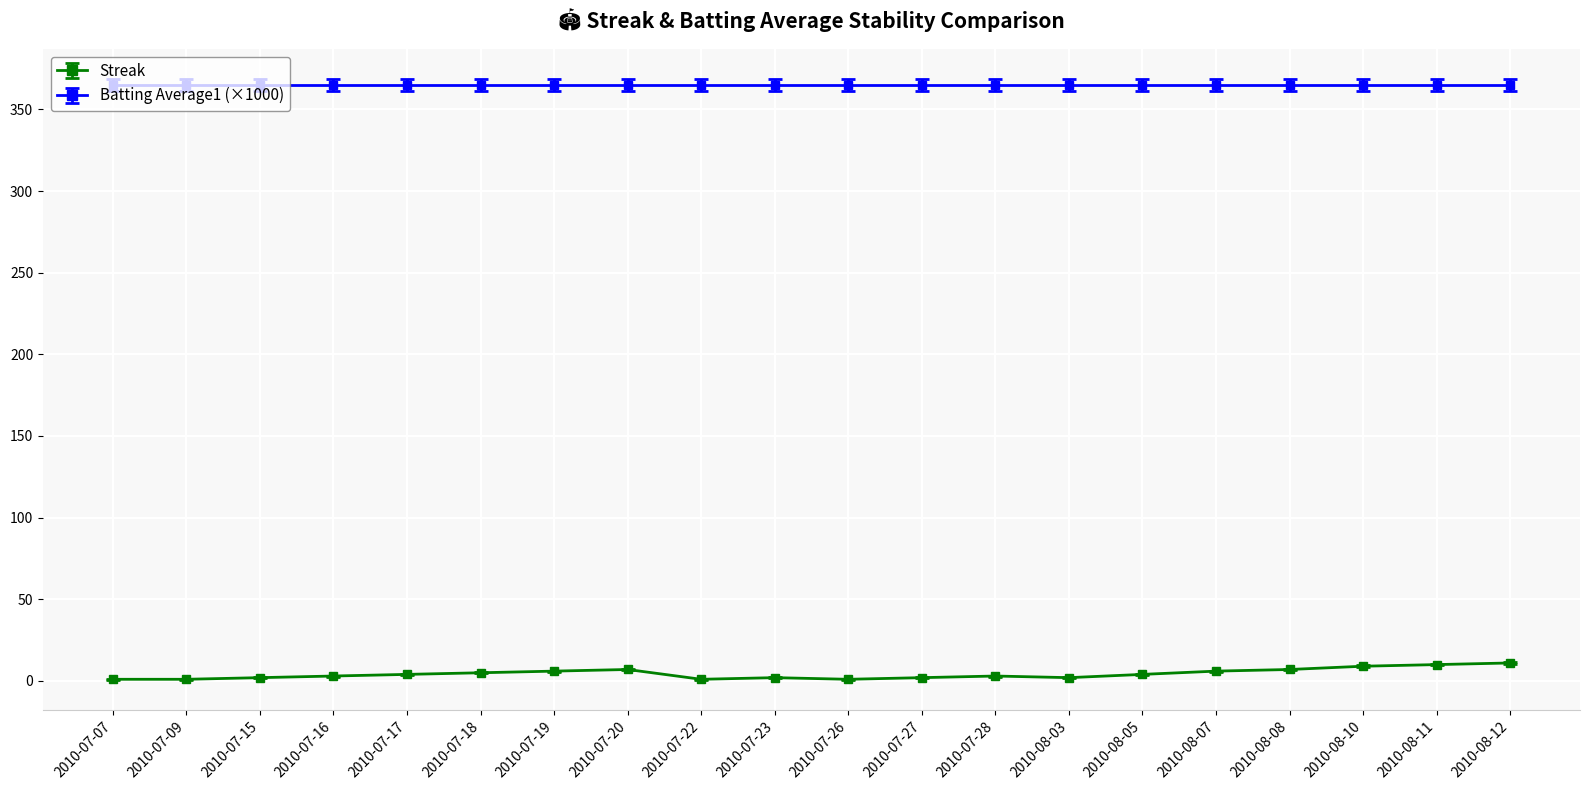

What is the label of the 13th point from the right?

2010-07-20